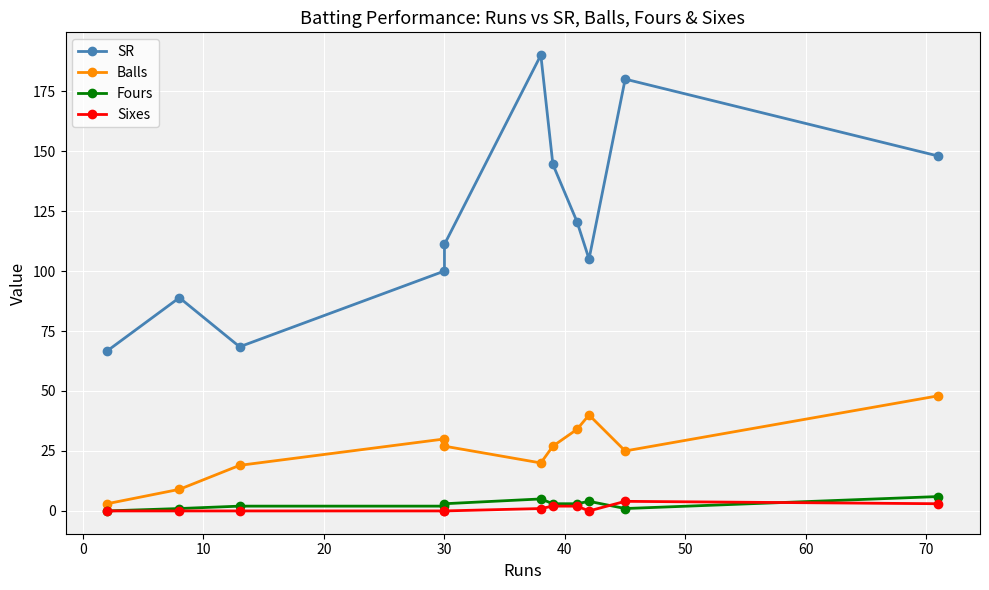

What is the average value of the Balls series?

25.6